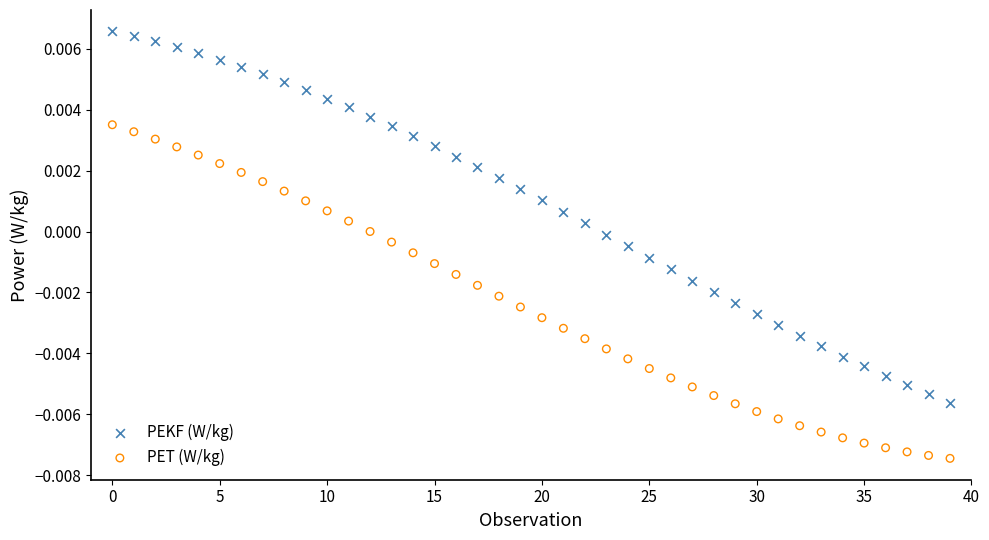

What are all the series names shown in the legend?

PEKF (W/kg), PET (W/kg)